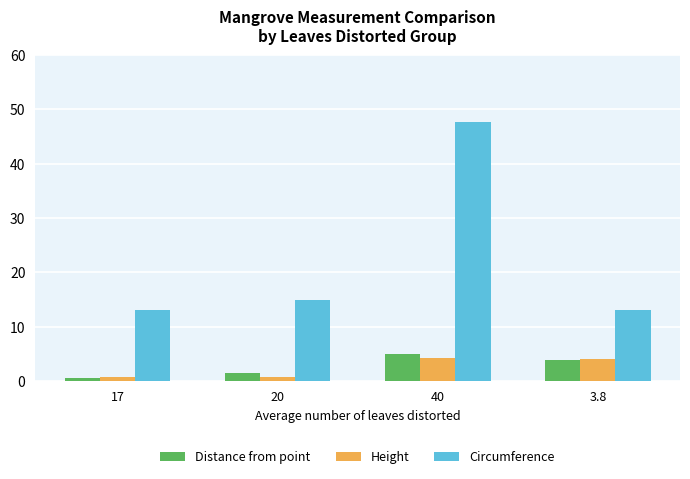

Is the value of Circumference at 3.8 greater than the value of Height at 17?

Yes